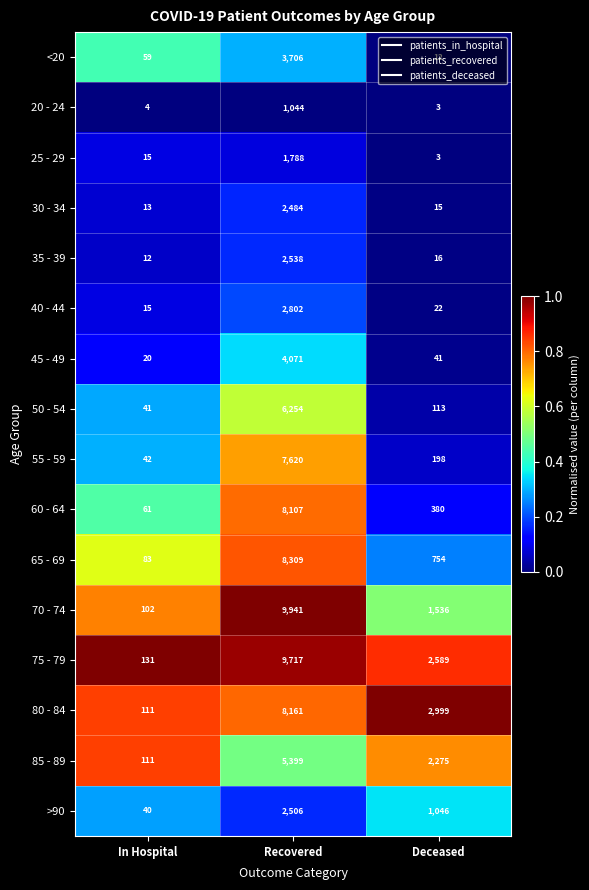

Is it true that 30 - 34 equals 15 at Deceased?

True